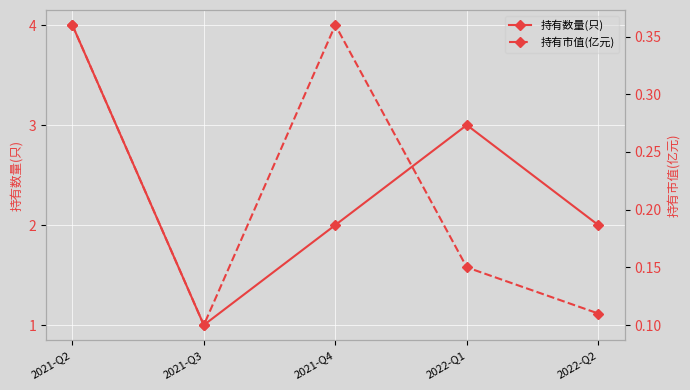

Reading left to right, extract all data points from this chart.

持有数量(只): 2021-Q2=4.0	2021-Q3=1.0	2021-Q4=2.0	2022-Q1=3.0	2022-Q2=2.0
持有市值(亿元): 2021-Q2=0.4	2021-Q3=0.1	2021-Q4=0.4	2022-Q1=0.1	2022-Q2=0.1